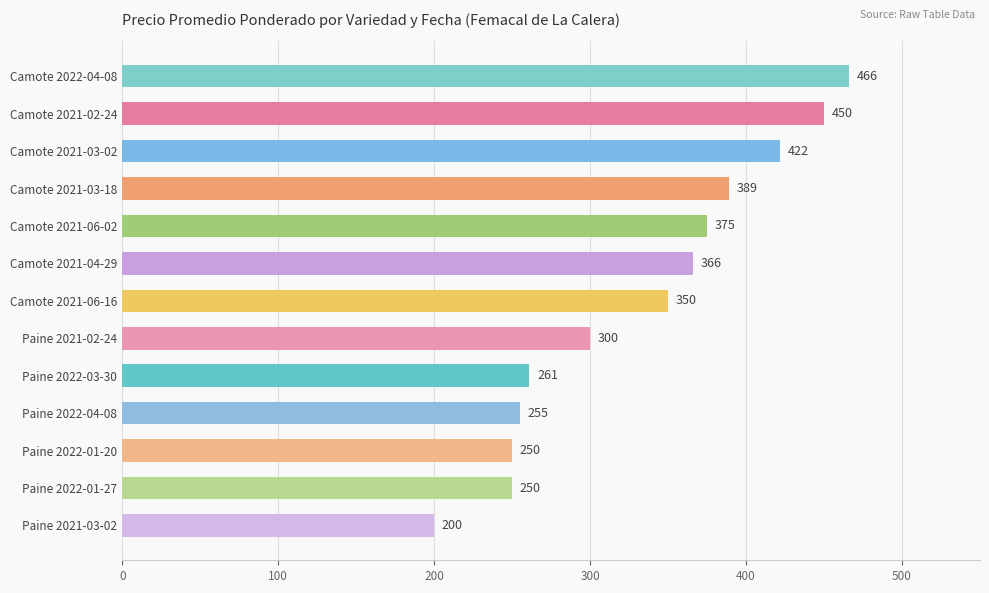

How many bars are there in total?

13